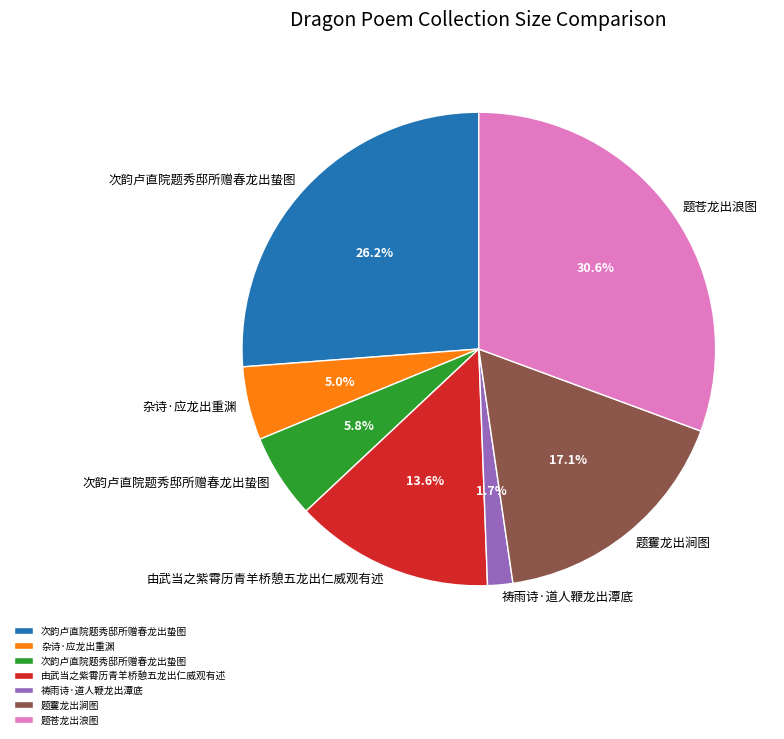

Is there a majority slice in this chart?

No